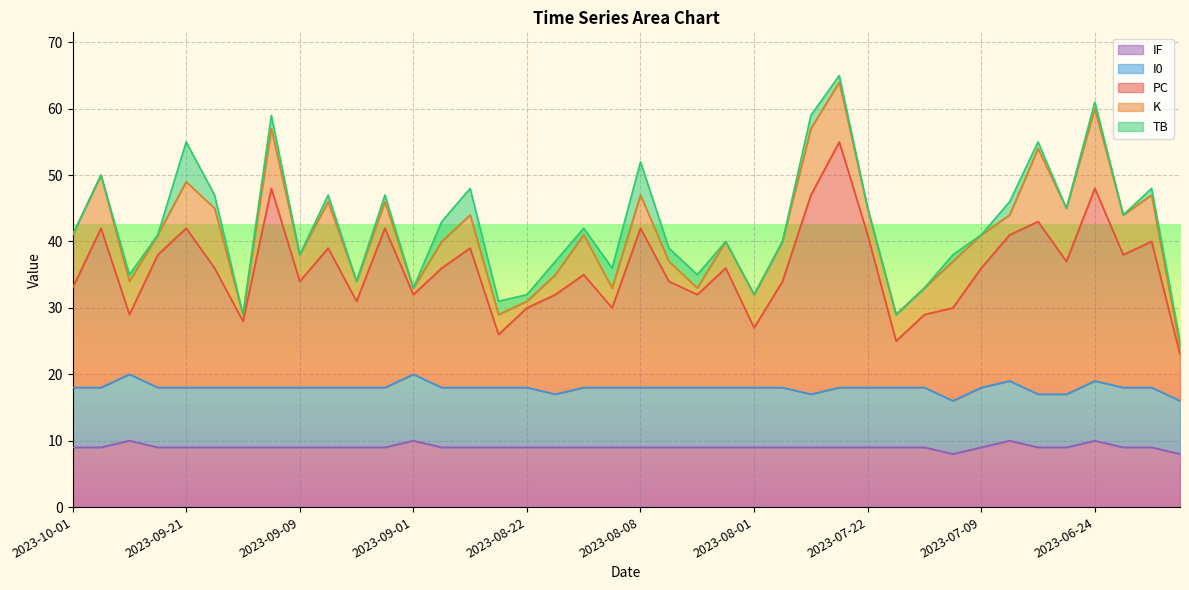

Reading right to left, what are all the values shown in this chart?

PC: 2023-06-18=7	2023-06-21=22	2023-06-23=20	2023-06-24=29	2023-06-29=20	2023-07-04=26	2023-07-08=22	2023-07-09=18	2023-07-15=14	2023-07-16=11	2023-07-19=7	2023-07-22=23	2023-07-26=37	2023-07-29=30	2023-07-30=16	2023-08-01=9	2023-08-04=18	2023-08-05=14	2023-08-07=16	2023-08-08=24	2023-08-13=12	2023-08-15=17	2023-08-19=15	2023-08-22=12	2023-08-24=8	2023-08-25=21	2023-08-30=18	2023-09-01=12	2023-09-02=24	2023-09-04=13	2023-09-06=21	2023-09-09=16	2023-09-13=30	2023-09-14=10	2023-09-17=18	2023-09-21=24	2023-09-22=20	2023-09-26=9	2023-09-28=24	2023-10-01=15
K: 2023-06-18=1	2023-06-21=7	2023-06-23=6	2023-06-24=12	2023-06-29=8	2023-07-04=11	2023-07-08=3	2023-07-09=5	2023-07-15=7	2023-07-16=4	2023-07-19=4	2023-07-22=4	2023-07-26=9	2023-07-29=10	2023-07-30=6	2023-08-01=5	2023-08-04=4	2023-08-05=1	2023-08-07=3	2023-08-08=5	2023-08-13=3	2023-08-15=6	2023-08-19=3	2023-08-22=1	2023-08-24=3	2023-08-25=5	2023-08-30=4	2023-09-01=1	2023-09-02=4	2023-09-04=3	2023-09-06=7	2023-09-09=4	2023-09-13=9	2023-09-14=1	2023-09-17=9	2023-09-21=7	2023-09-22=3	2023-09-26=5	2023-09-28=8	2023-10-01=8
TB: 2023-06-18=1	2023-06-21=1	2023-06-23=0	2023-06-24=1	2023-06-29=0	2023-07-04=1	2023-07-08=2	2023-07-09=0	2023-07-15=1	2023-07-16=0	2023-07-19=0	2023-07-22=0	2023-07-26=1	2023-07-29=2	2023-07-30=0	2023-08-01=0	2023-08-04=0	2023-08-05=2	2023-08-07=2	2023-08-08=5	2023-08-13=3	2023-08-15=1	2023-08-19=2	2023-08-22=1	2023-08-24=2	2023-08-25=4	2023-08-30=3	2023-09-01=0	2023-09-02=1	2023-09-04=0	2023-09-06=1	2023-09-09=0	2023-09-13=2	2023-09-14=0	2023-09-17=2	2023-09-21=6	2023-09-22=0	2023-09-26=1	2023-09-28=0	2023-10-01=0
I0: 2023-06-18=8	2023-06-21=9	2023-06-23=9	2023-06-24=9	2023-06-29=8	2023-07-04=8	2023-07-08=9	2023-07-09=9	2023-07-15=8	2023-07-16=9	2023-07-19=9	2023-07-22=9	2023-07-26=9	2023-07-29=8	2023-07-30=9	2023-08-01=9	2023-08-04=9	2023-08-05=9	2023-08-07=9	2023-08-08=9	2023-08-13=9	2023-08-15=9	2023-08-19=8	2023-08-22=9	2023-08-24=9	2023-08-25=9	2023-08-30=9	2023-09-01=10	2023-09-02=9	2023-09-04=9	2023-09-06=9	2023-09-09=9	2023-09-13=9	2023-09-14=9	2023-09-17=9	2023-09-21=9	2023-09-22=9	2023-09-26=10	2023-09-28=9	2023-10-01=9
IF: 2023-06-18=8	2023-06-21=9	2023-06-23=9	2023-06-24=10	2023-06-29=9	2023-07-04=9	2023-07-08=10	2023-07-09=9	2023-07-15=8	2023-07-16=9	2023-07-19=9	2023-07-22=9	2023-07-26=9	2023-07-29=9	2023-07-30=9	2023-08-01=9	2023-08-04=9	2023-08-05=9	2023-08-07=9	2023-08-08=9	2023-08-13=9	2023-08-15=9	2023-08-19=9	2023-08-22=9	2023-08-24=9	2023-08-25=9	2023-08-30=9	2023-09-01=10	2023-09-02=9	2023-09-04=9	2023-09-06=9	2023-09-09=9	2023-09-13=9	2023-09-14=9	2023-09-17=9	2023-09-21=9	2023-09-22=9	2023-09-26=10	2023-09-28=9	2023-10-01=9